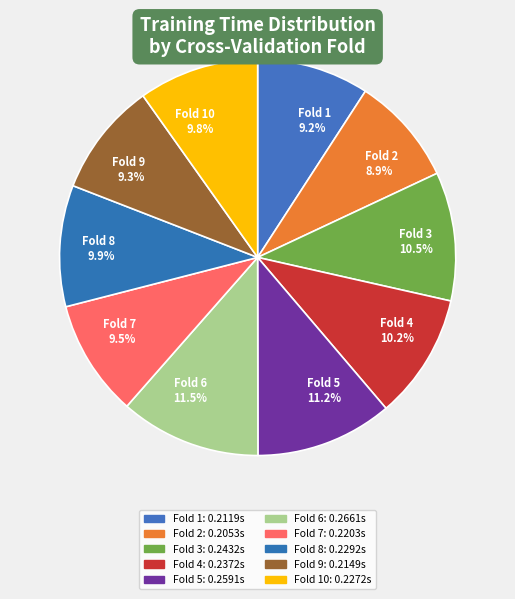

How many segments does this pie chart have?

10